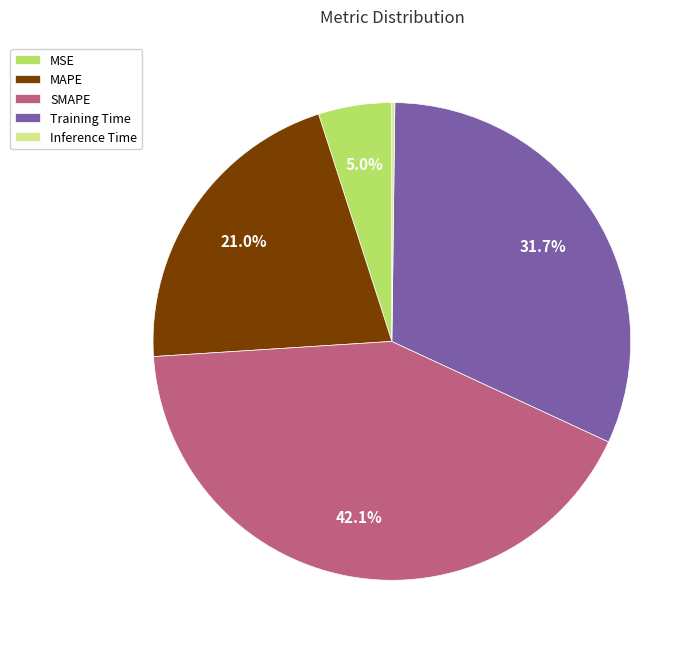

Which slice is the largest?

SMAPE